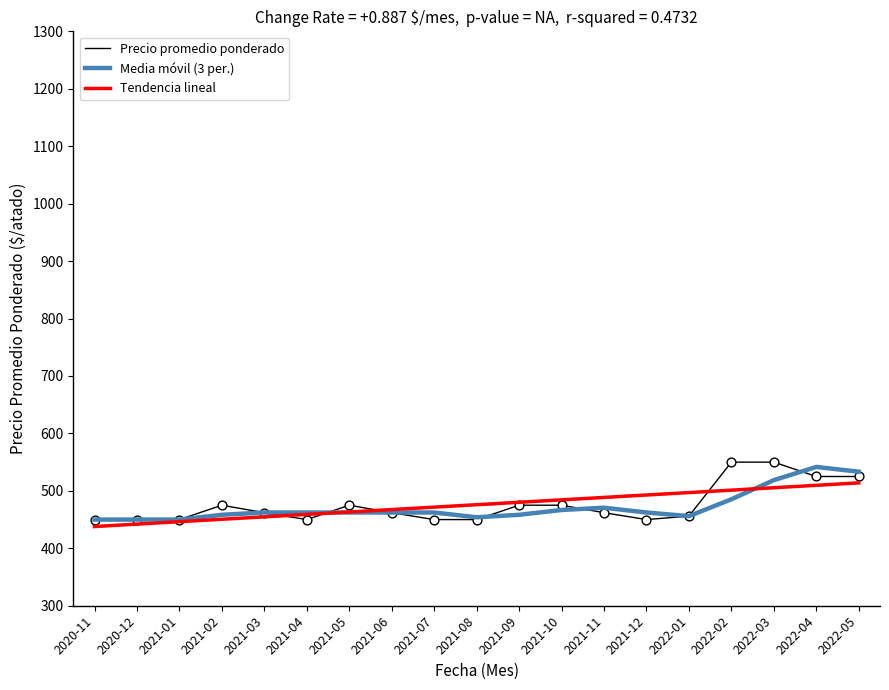

What is the spread (max minus min) of values at 2022-03?

44.5